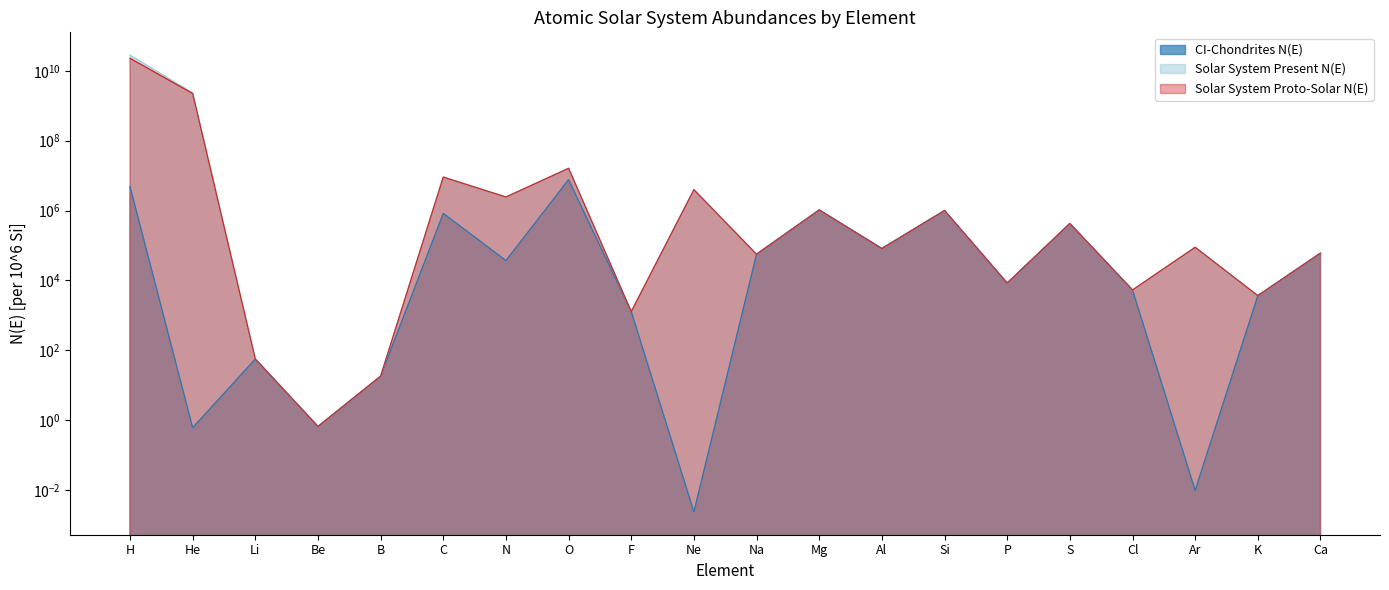

What is the label of the 1st point from the right?

Ca